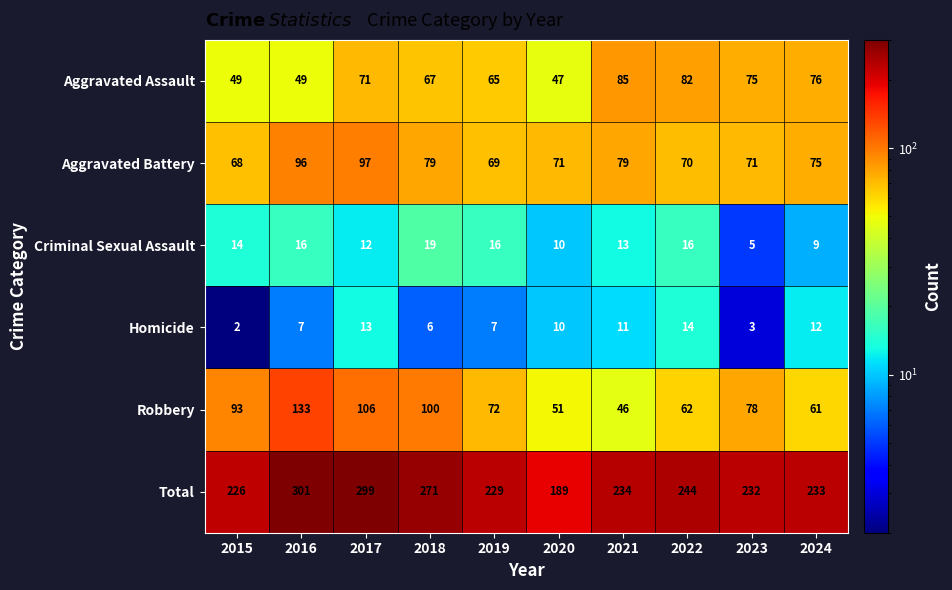

Which series has the largest range (max minus min)?

Total